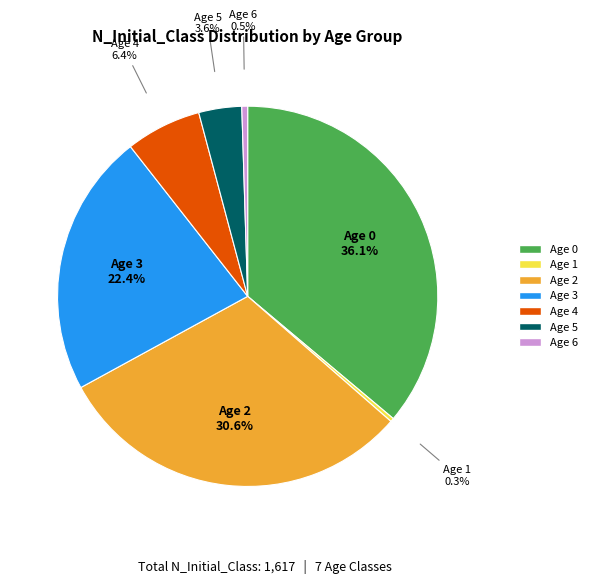

Count the number of slices in the pie.

7